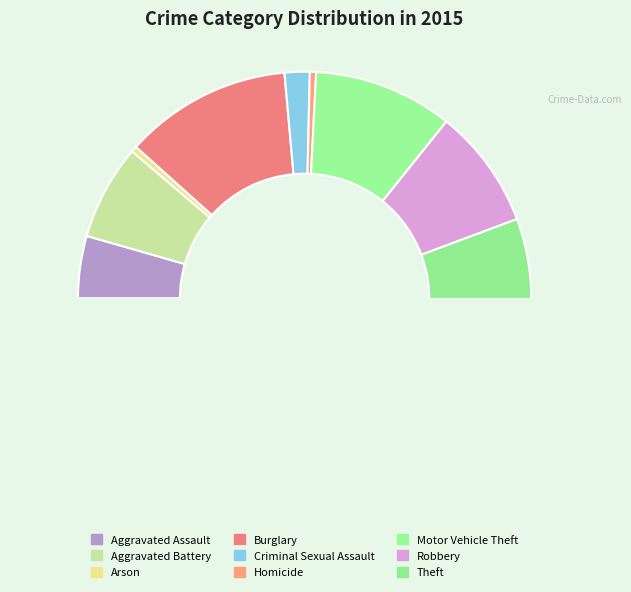

Count the number of slices in the pie.

9